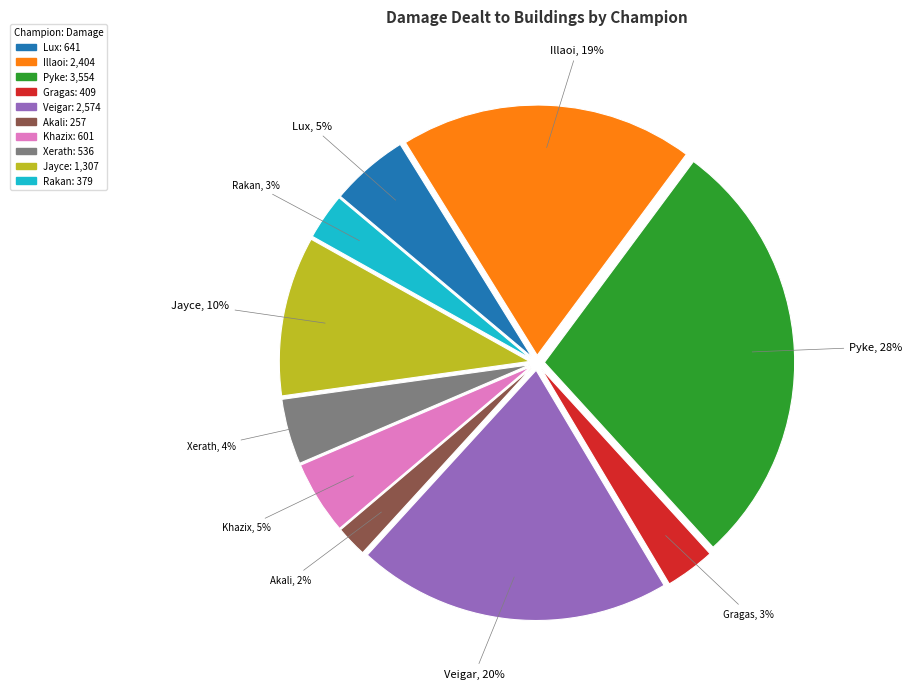

How many slices are in this pie chart?

10